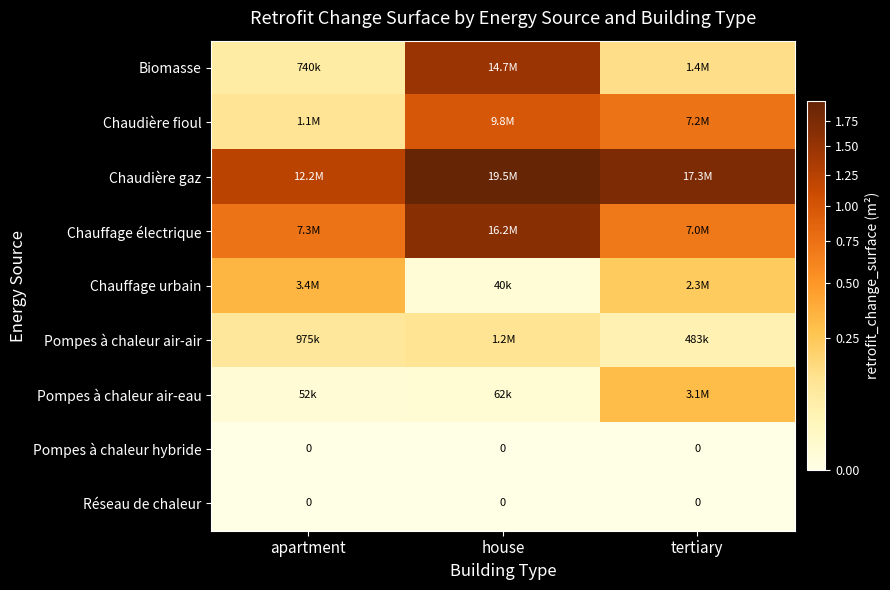

Where is Chaudière gaz nearest to the value 15832170?

tertiary